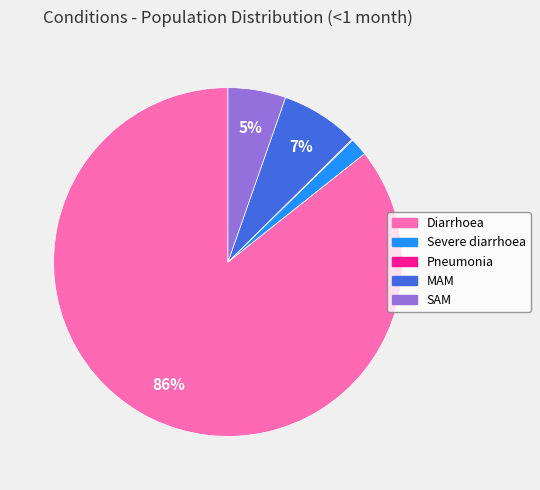

Between Severe diarrhoea and Diarrhoea, which is larger?

Diarrhoea